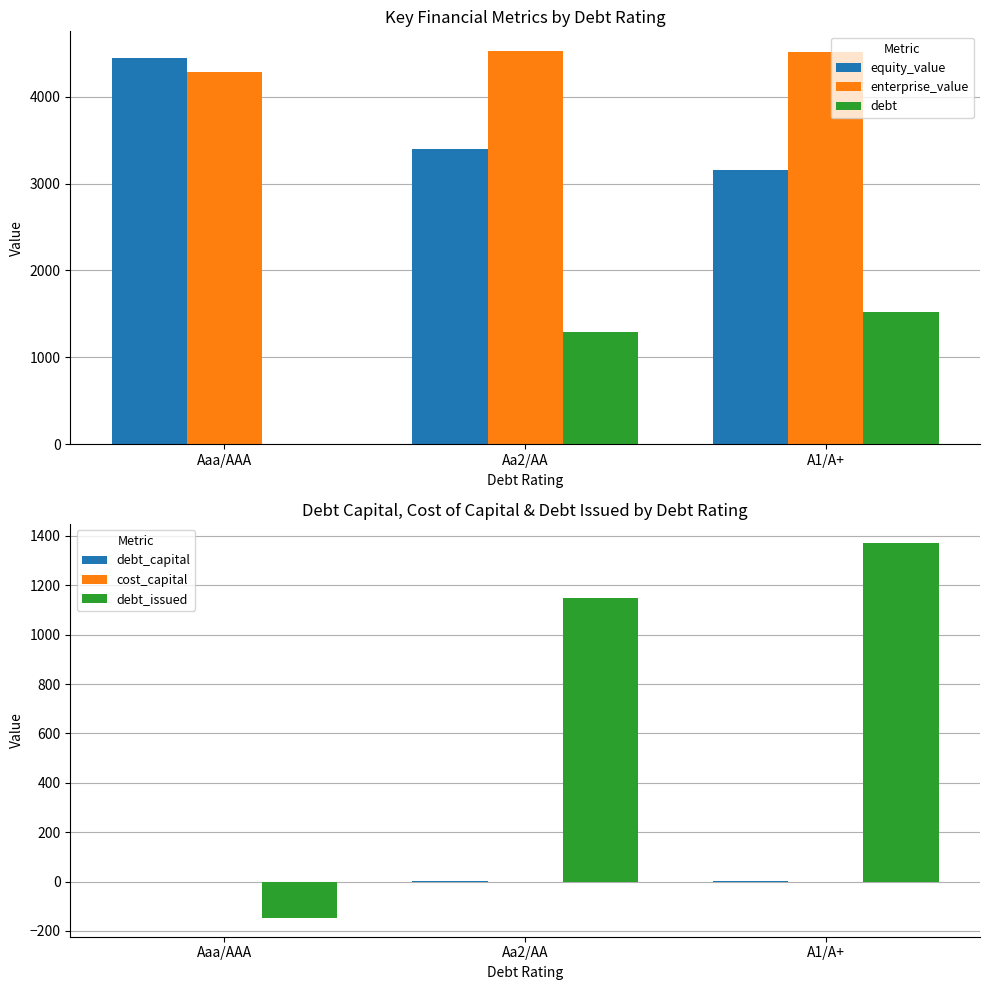

Reading left to right, transcribe all the data shown in this chart.

equity_value: Aaa/AAA=4447.5	Aa2/AA=3397.3	A1/A+=3160.4
enterprise_value: Aaa/AAA=4280.5	Aa2/AA=4526.8	A1/A+=4513.5
debt: Aaa/AAA=0.0	Aa2/AA=1296.6	A1/A+=1520.1
debt_capital: Aaa/AAA=0.0	Aa2/AA=0.3	A1/A+=0.3
cost_capital: Aaa/AAA=0.1	Aa2/AA=0.1	A1/A+=0.1
debt_issued: Aaa/AAA=-147.4	Aa2/AA=1149.1	A1/A+=1372.7